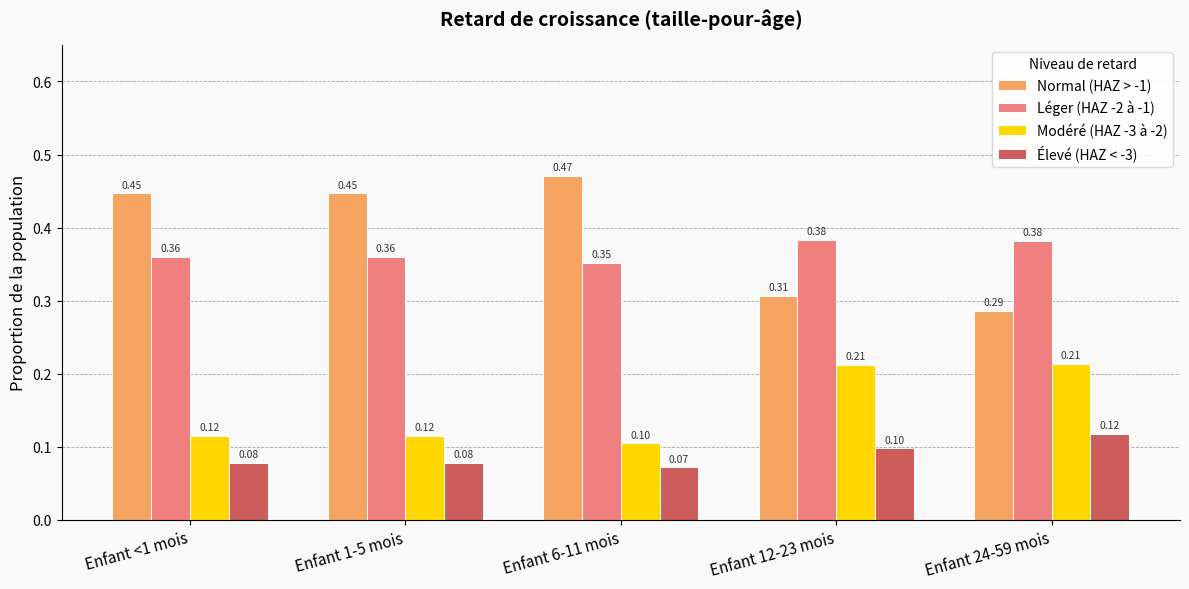

The value of Léger (HAZ -2 à -1) at Enfant <1 mois is 0.6. True or false?

False